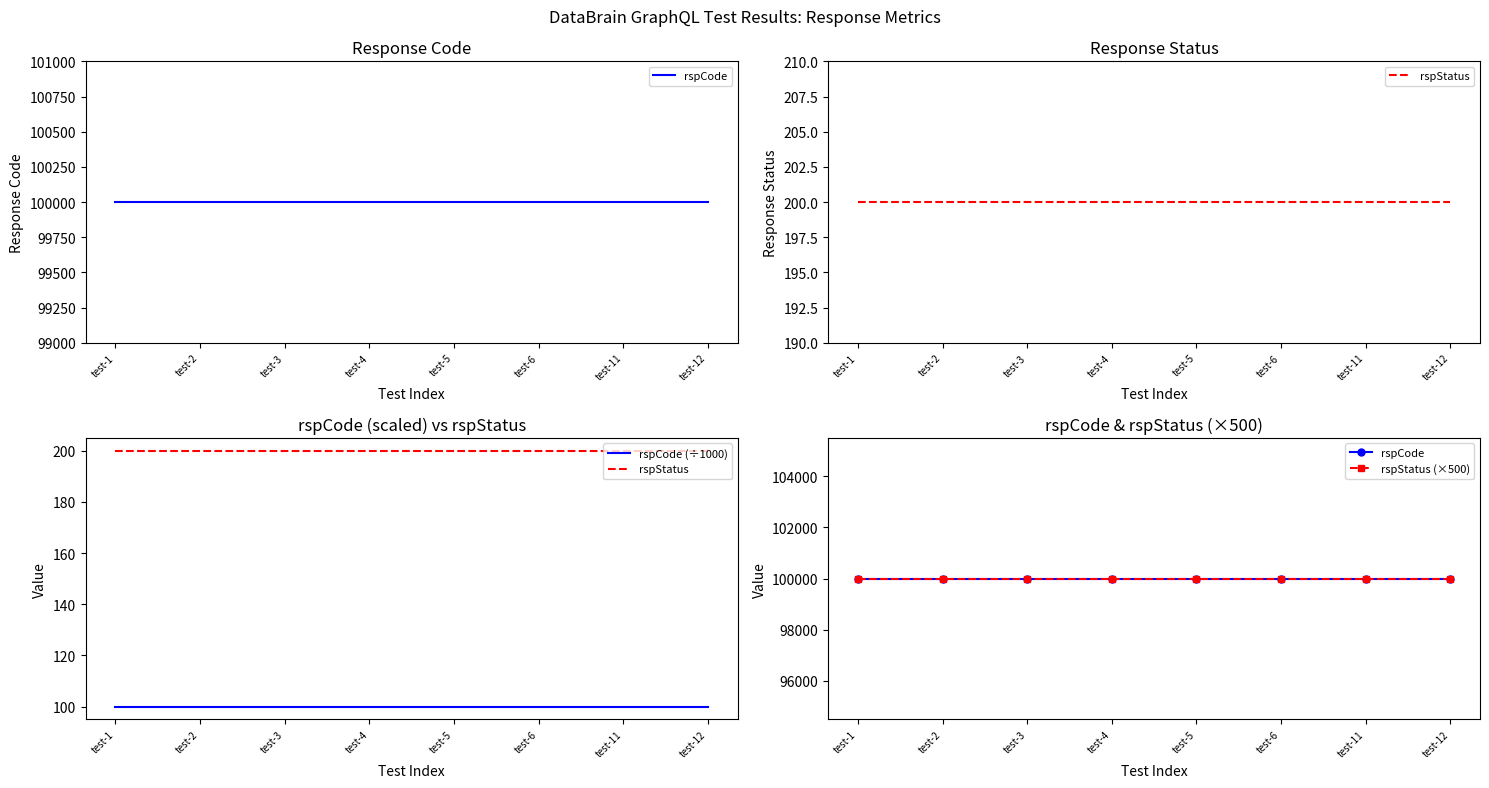

What value does the rspCode series have at test-11?

100000